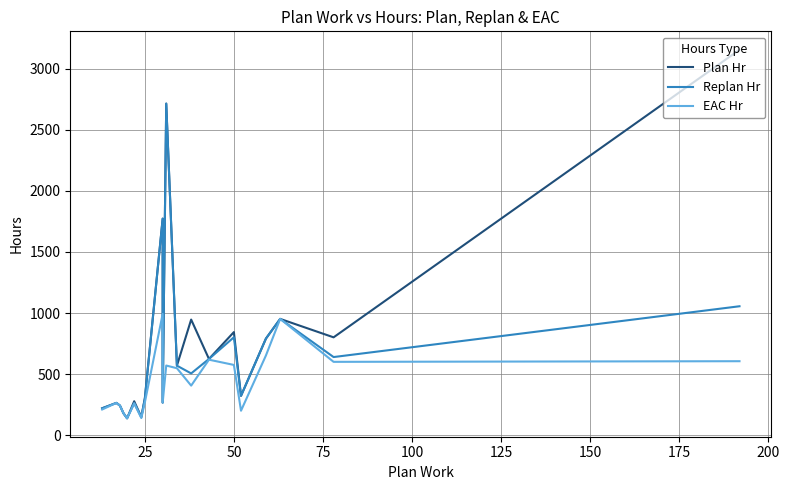

What are all the series names shown in the legend?

Plan Hr, Replan Hr, EAC Hr